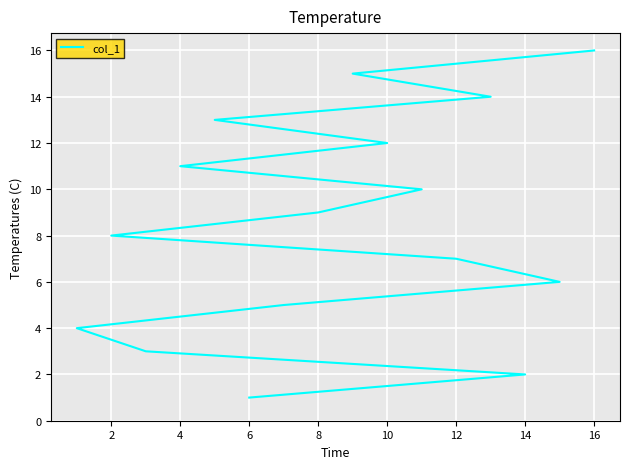

Count the number of categories in the chart.

16